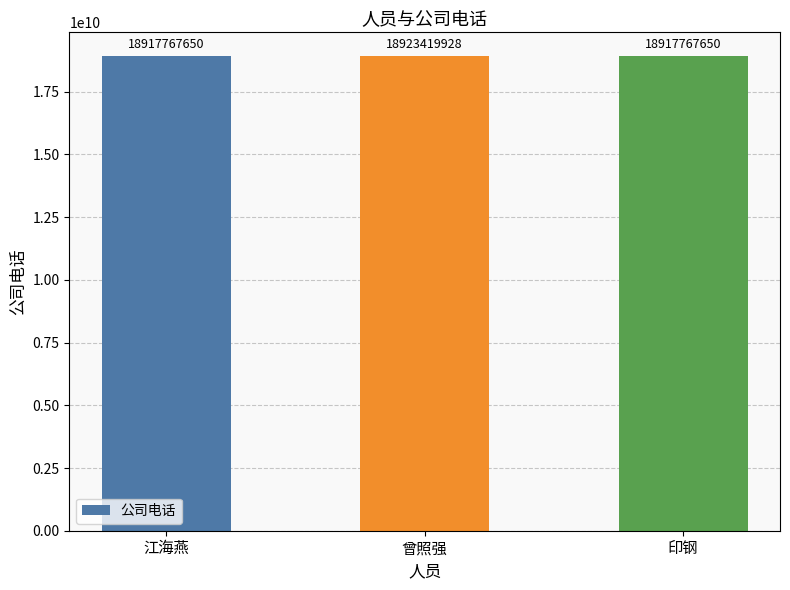

What position from the right is 印钢?

1